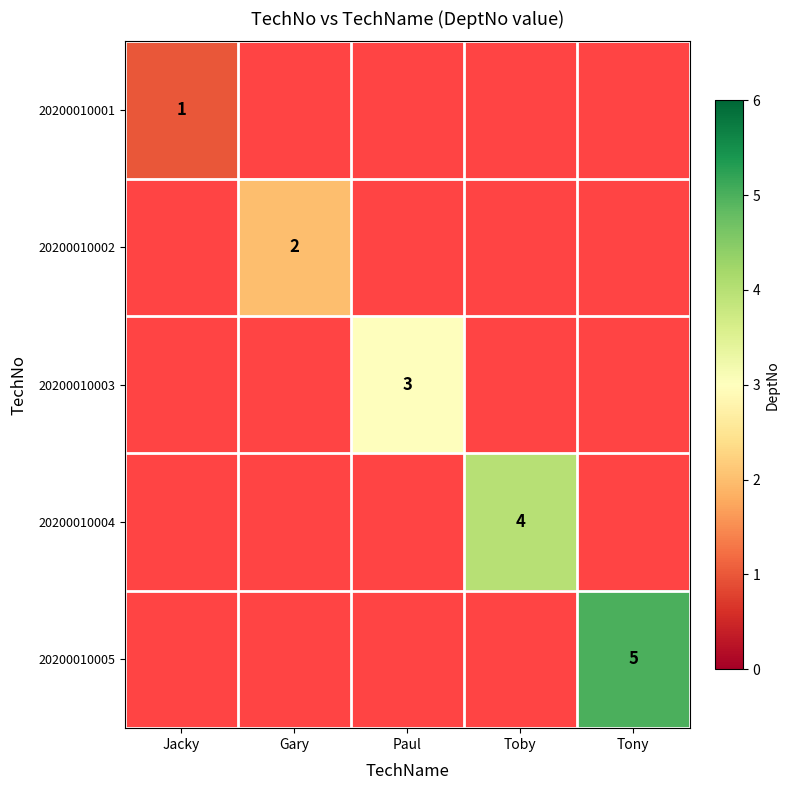

The value of 20200010002 at Gary is 3. True or false?

False